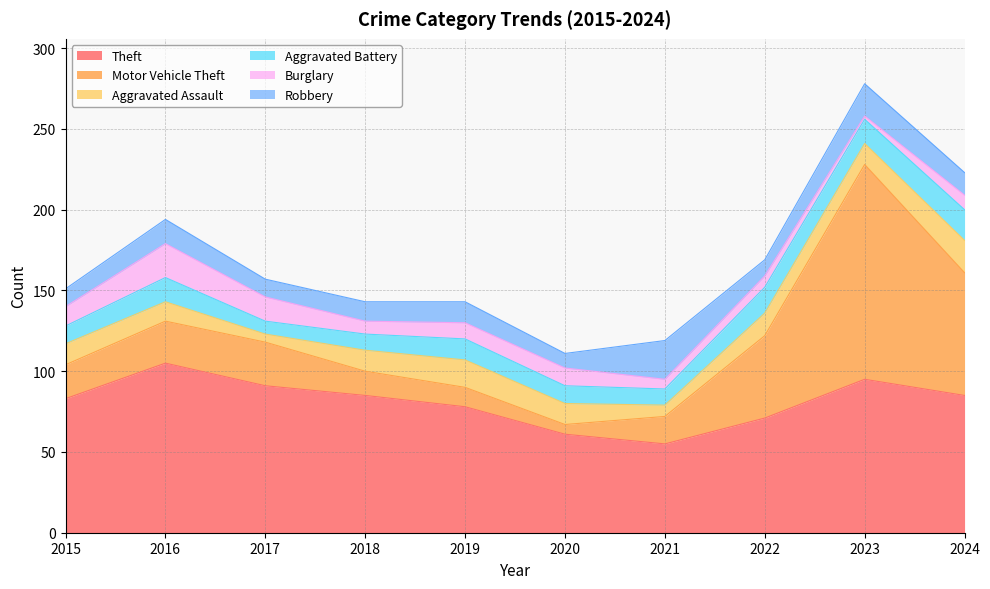

What is the highest value of the Motor Vehicle Theft series?

133